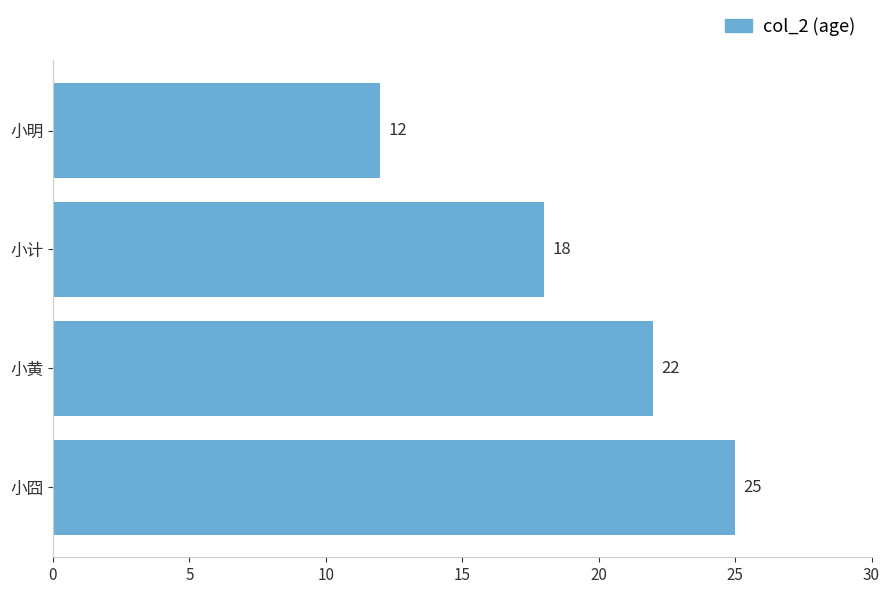

The value at 小明 is 12. True or false?

True